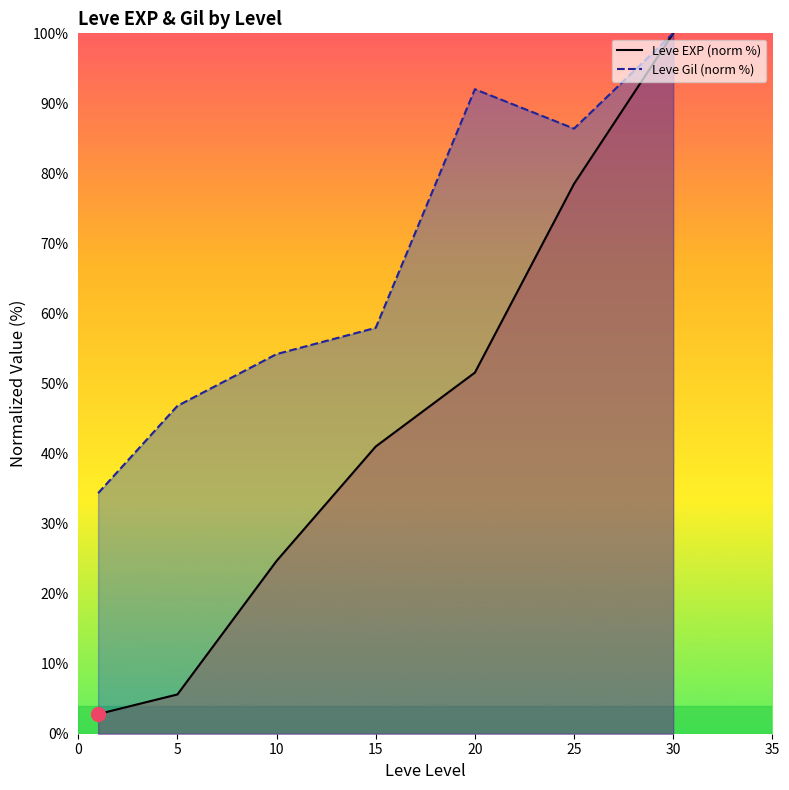

What is the difference between the Leve EXP (norm %) values at 25 and 30?

21.5